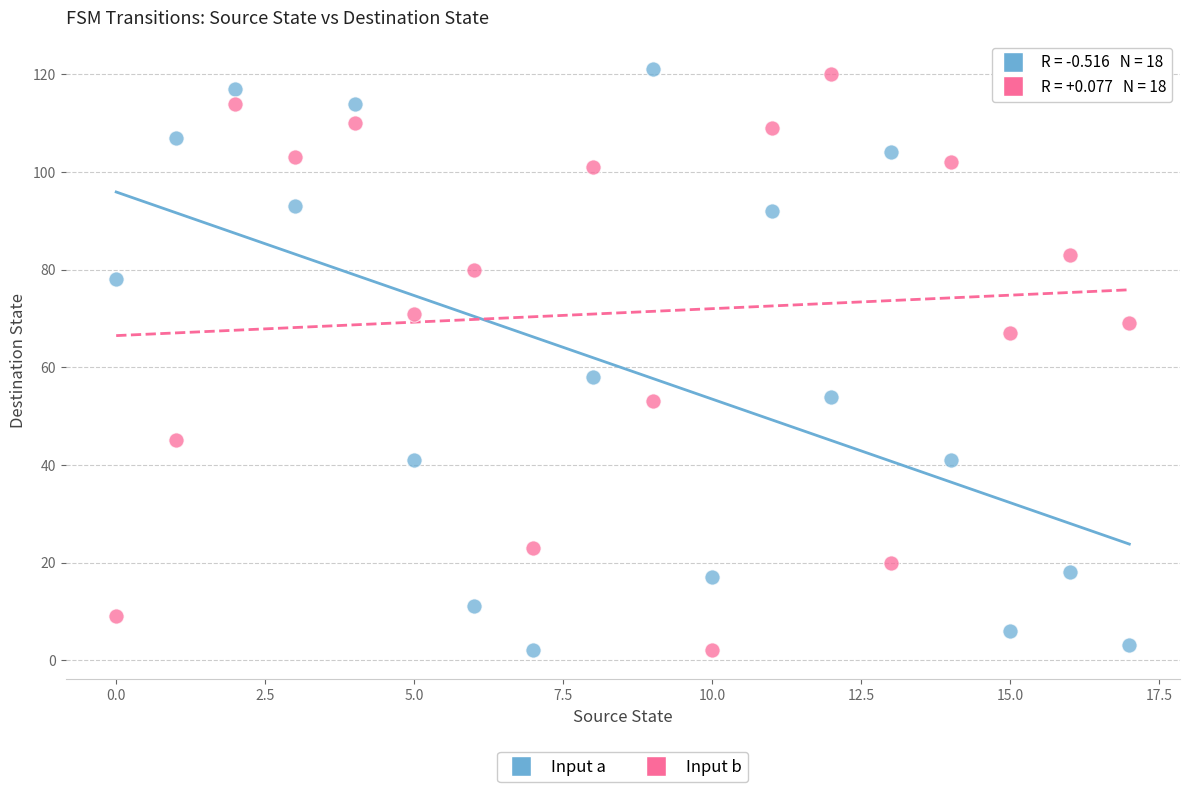

In the Input b series, what Y value is closest to 61?

67